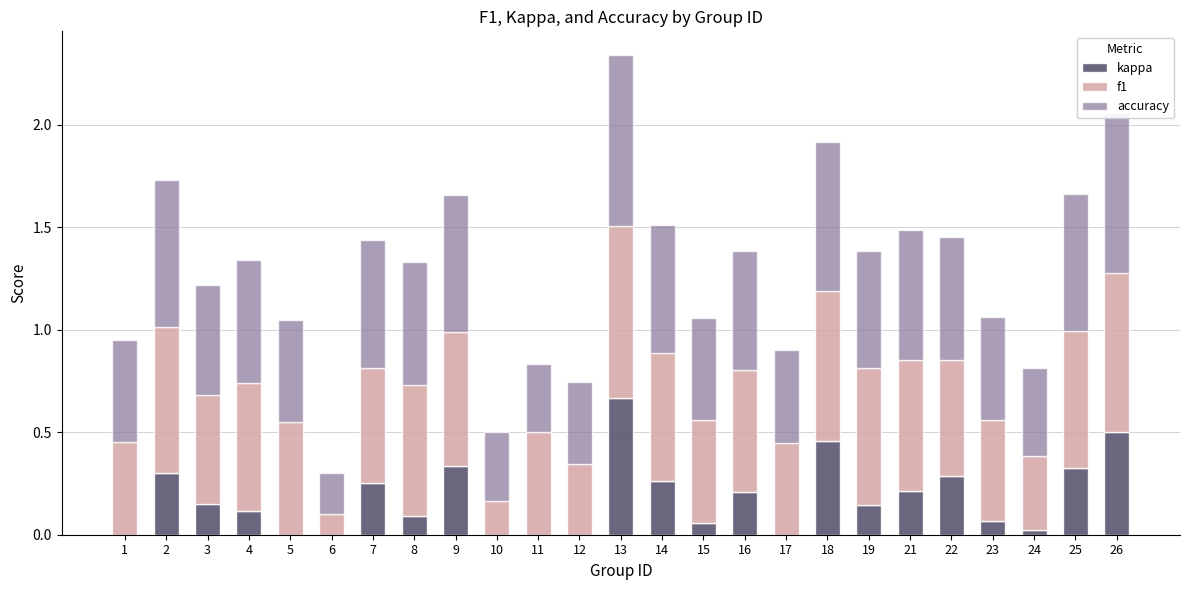

Which category has the highest value in the kappa series?

13